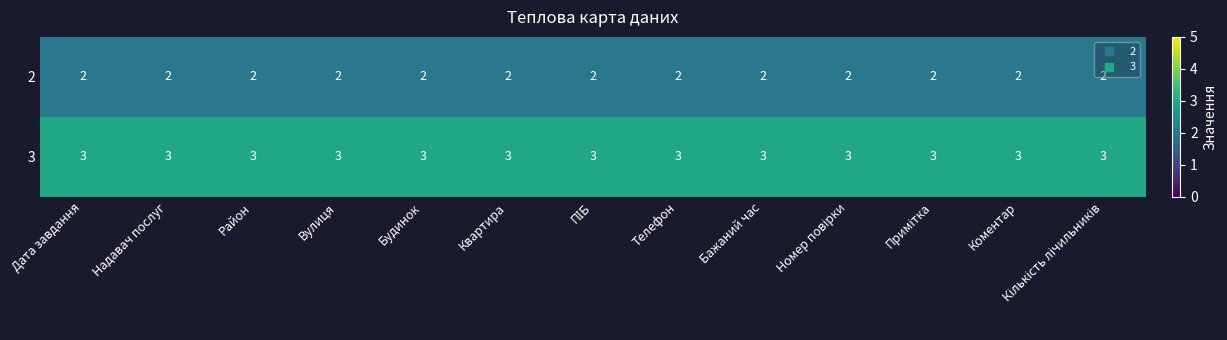

Read the 3 value at Район.

3